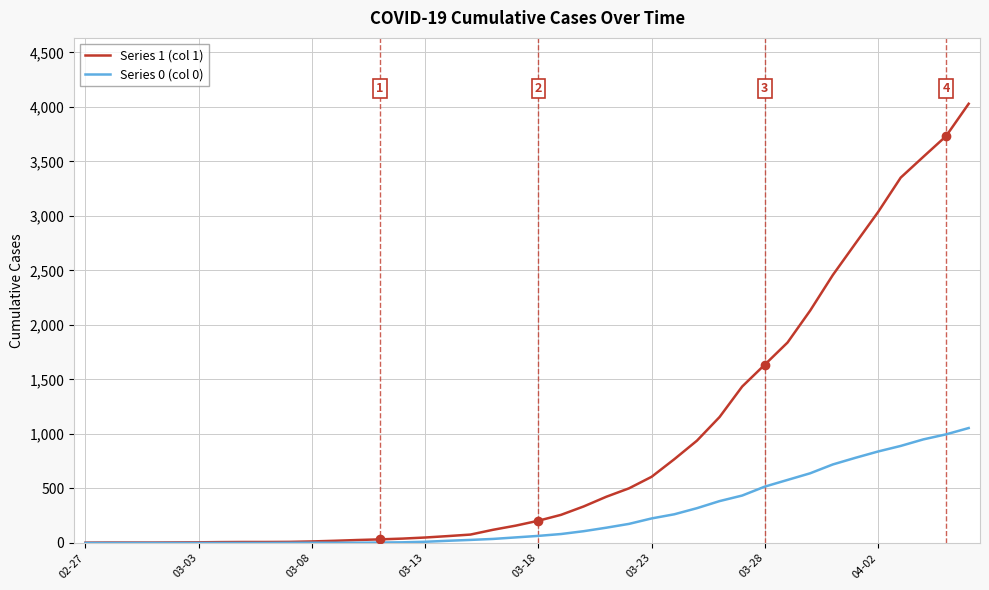

Which series has the largest range (max minus min)?

Series 1 (col 1)